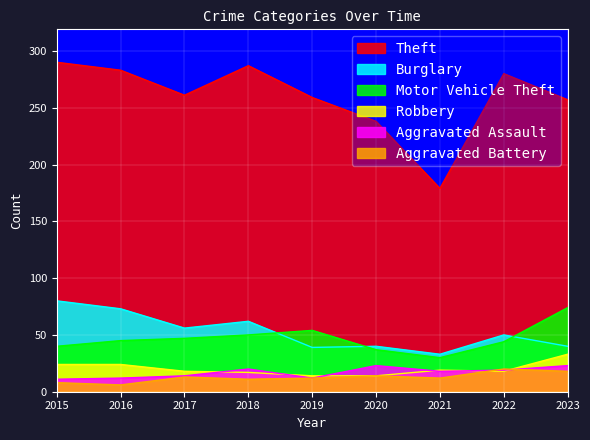

At 2022, list the series in order from largest to smallest.

Theft, Burglary, Motor Vehicle Theft, Aggravated Battery, Aggravated Assault, Robbery